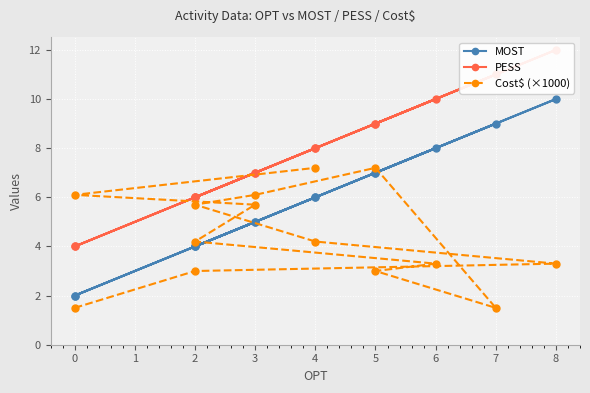

Reading left to right, transcribe all the data shown in this chart.

MOST: 2.0	4.0	10.0	6.0	4.0	5.0	7.0	9.0	7.0	8.0	4.0	5.0	2.0	6.0
PESS: 4.0	6.0	12.0	8.0	6.0	7.0	9.0	11.0	9.0	10.0	6.0	7.0	4.0	8.0
Cost$ (×1000): 1.5	3.0	3.3	4.2	5.7	6.1	7.2	1.5	3.0	3.3	4.2	5.7	6.1	7.2